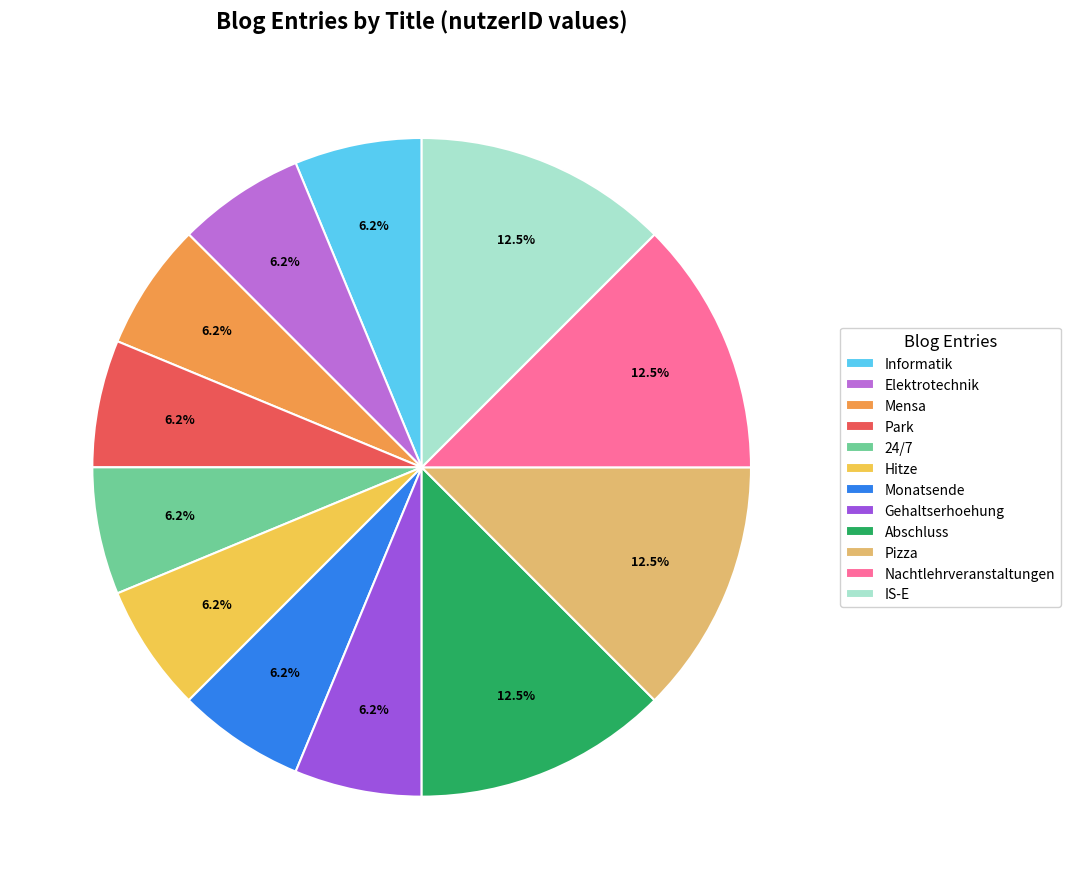

What is the ratio of the value at Nachtlehrveranstaltungen to the value at Mensa?

2.0